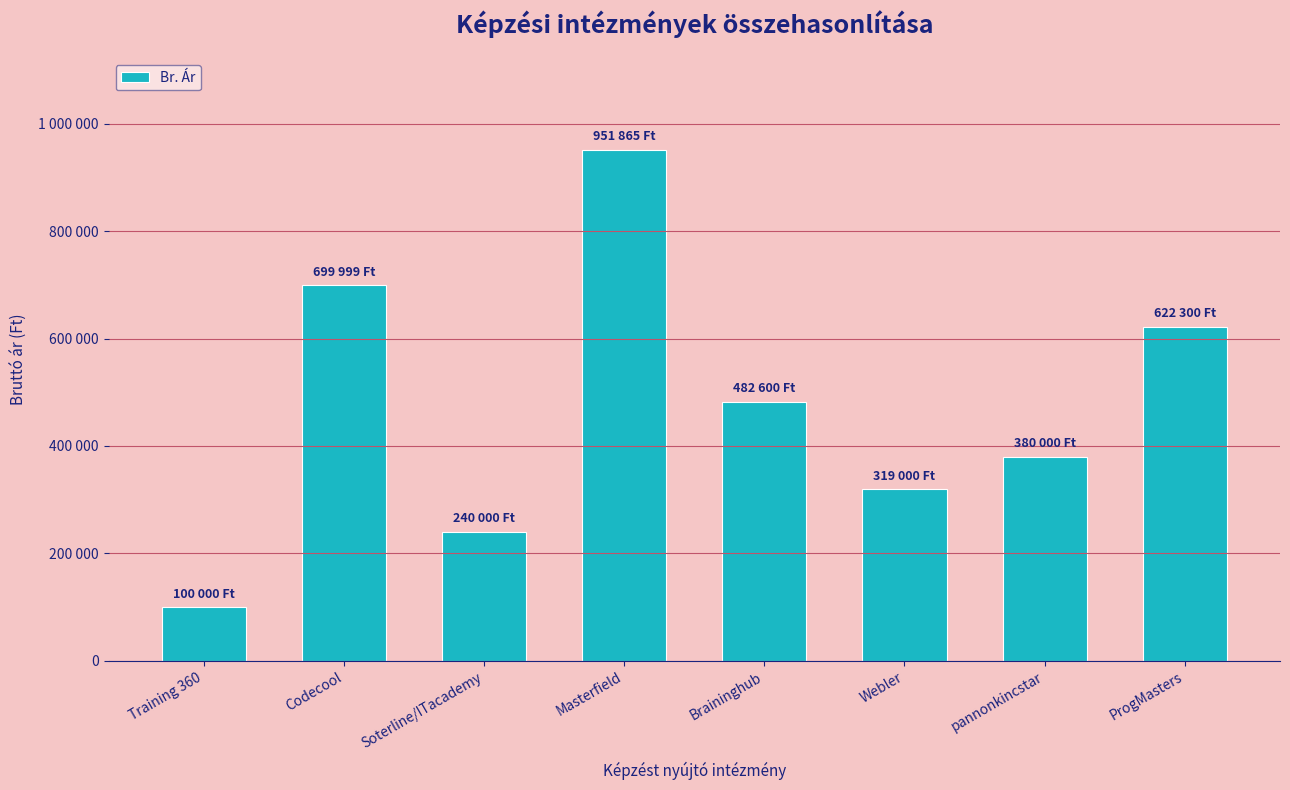

Does the chart contain any negative values?

No